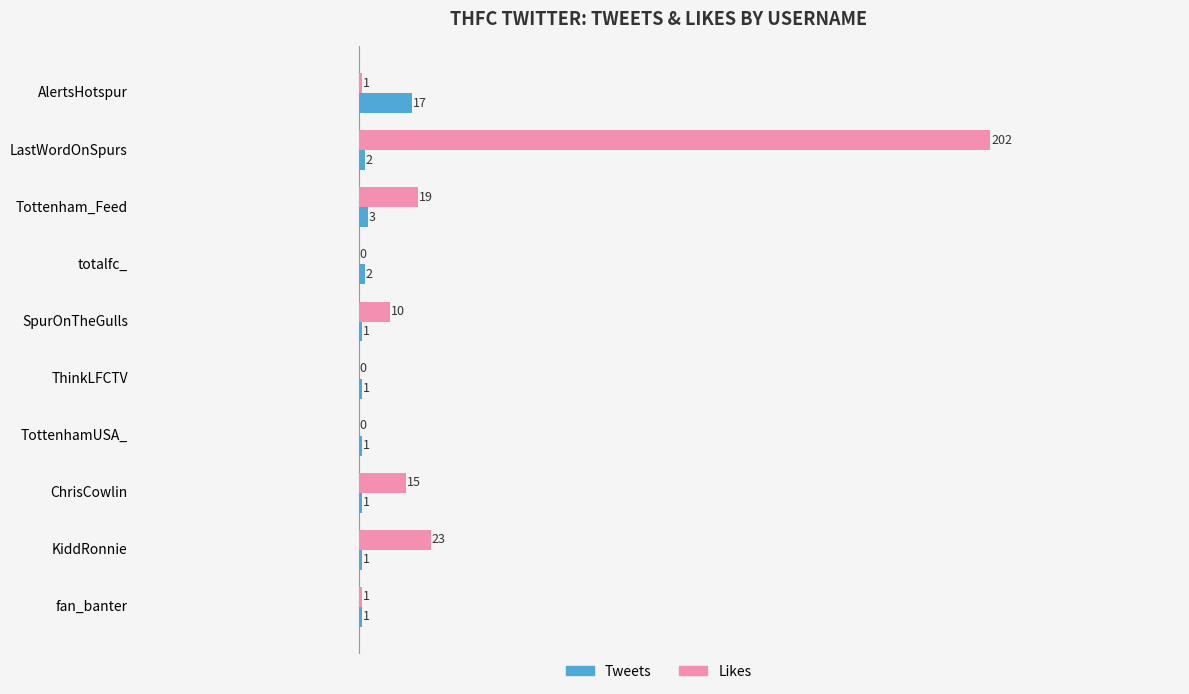

The Tweets series shows 1 at ThinkLFCTV. True or false?

True